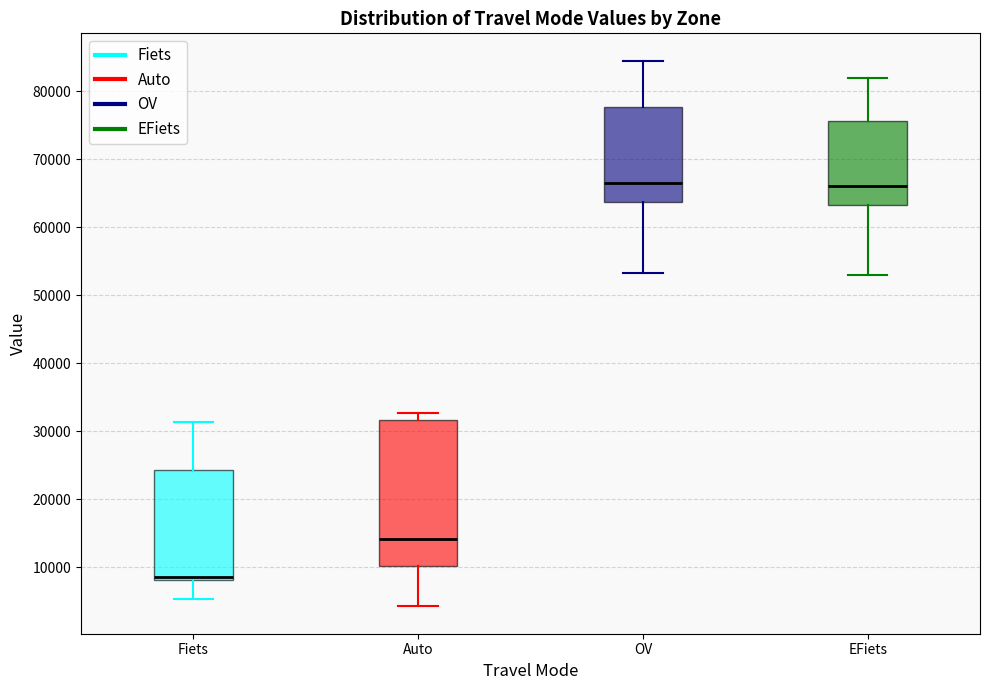

Reading left to right, transcribe this box plot: for each box, give where its median line is, the range the box spans, and where its two whiskers end, as read against the y-axis. The values are not printed on the chart, so give them approximately, as read against the axis.

Fiets: median 9000, box 8000 to 24000, whiskers 5000 to 31000
Auto: median 14000, box 10000 to 32000, whiskers 4000 to 33000
OV: median 67000, box 64000 to 78000, whiskers 53000 to 84000
EFiets: median 66000, box 63000 to 76000, whiskers 53000 to 82000